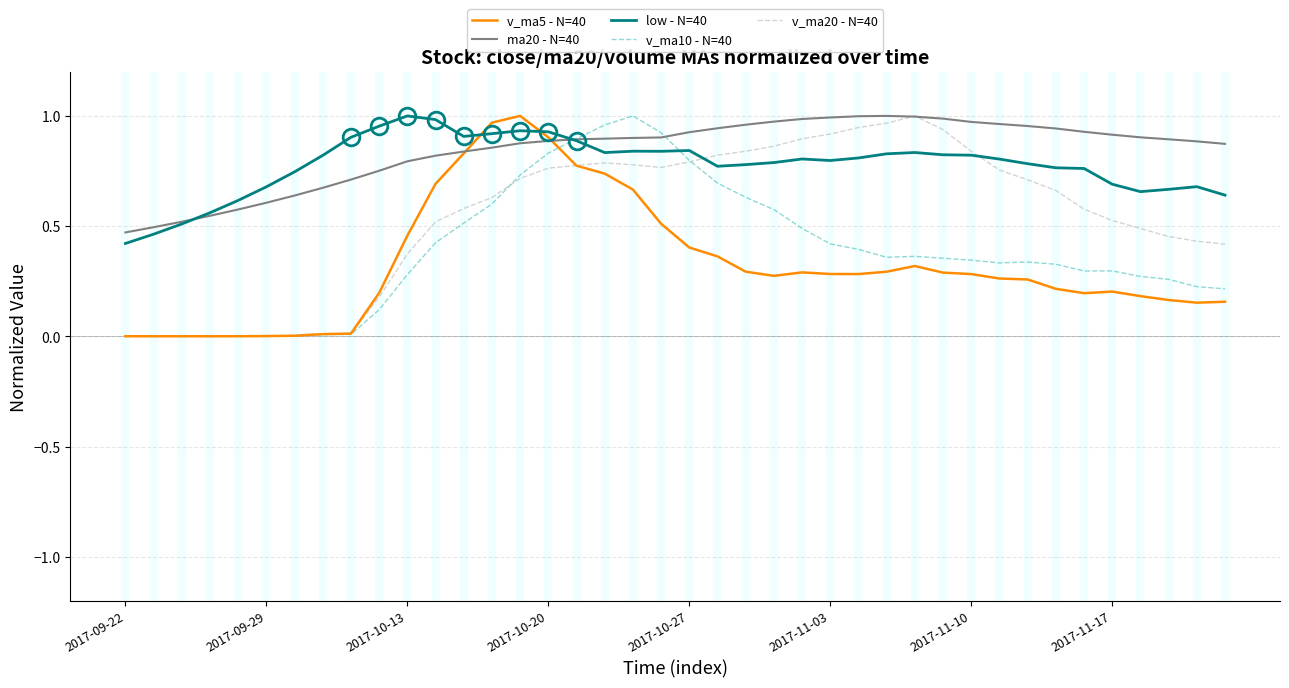

Which series ends up on top after the final intersection of v_ma10 - N=40 and low - N=40?

low - N=40